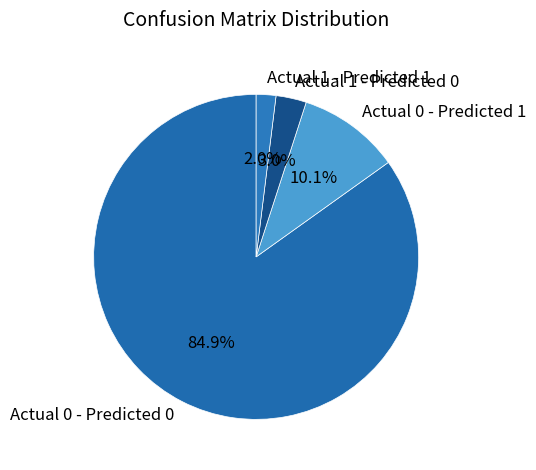

Count the number of slices in the pie.

4